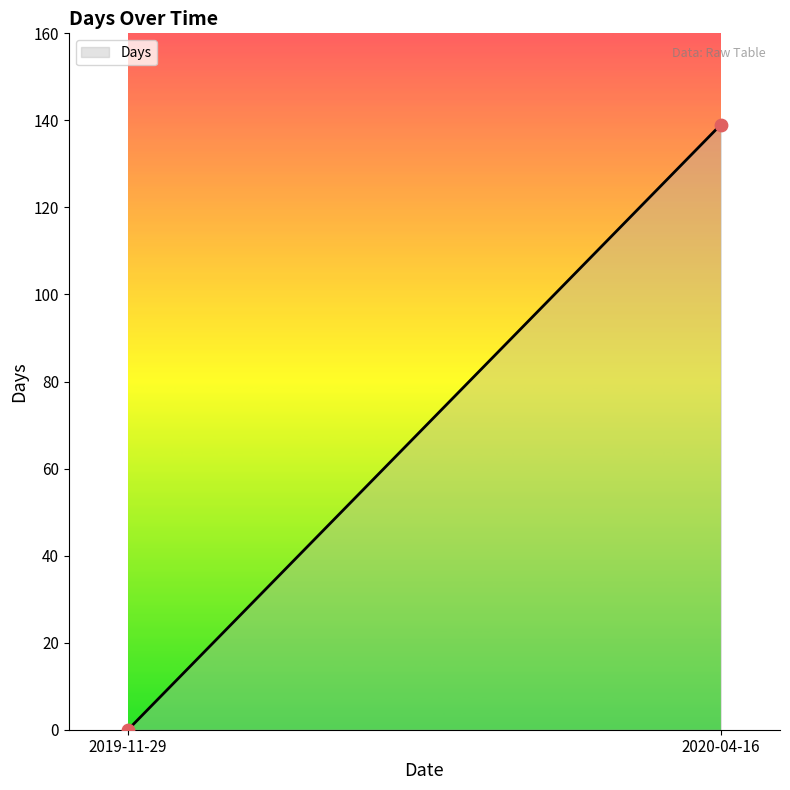

What is the range of Y values (max minus min)?

139